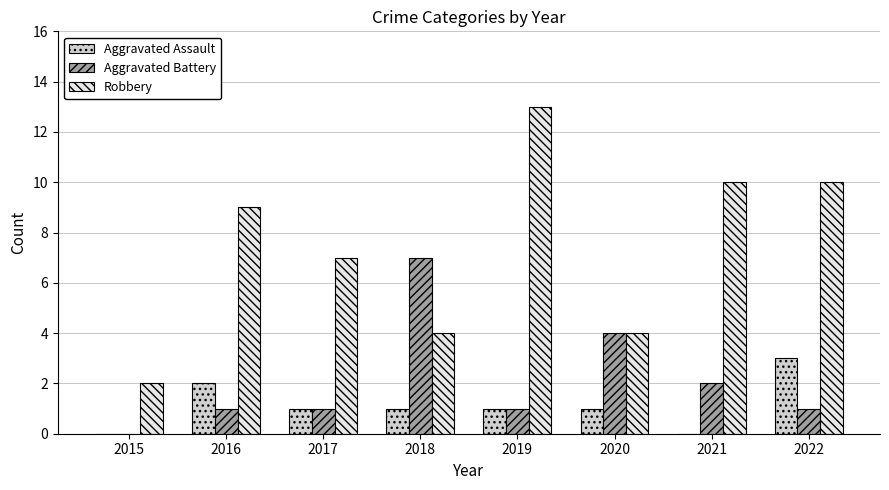

Is the value of Aggravated Battery at 2017 greater than the value of Robbery at 2017?

No